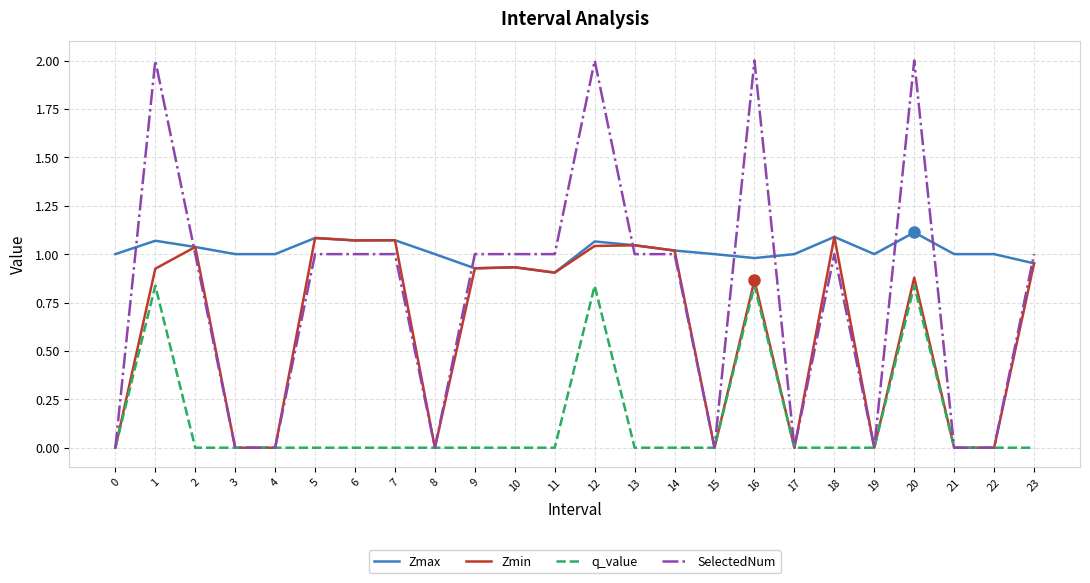

Rank the series by their average value, from lowest to highest.

q_value, Zmin, SelectedNum, Zmax